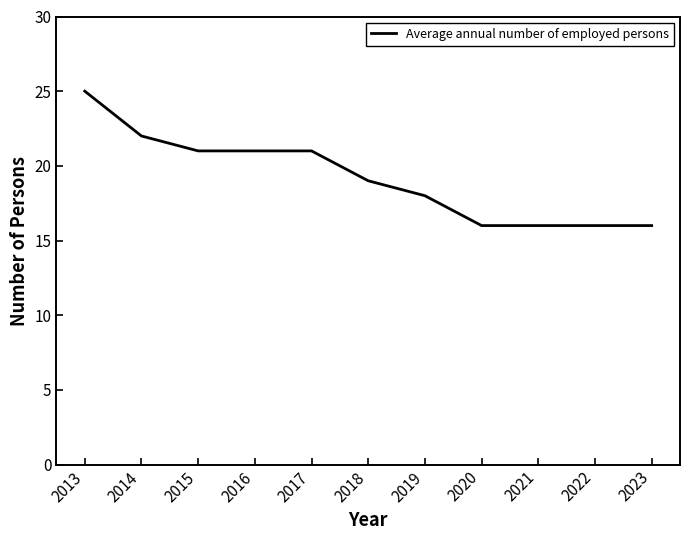

Read the value at 2018.

19